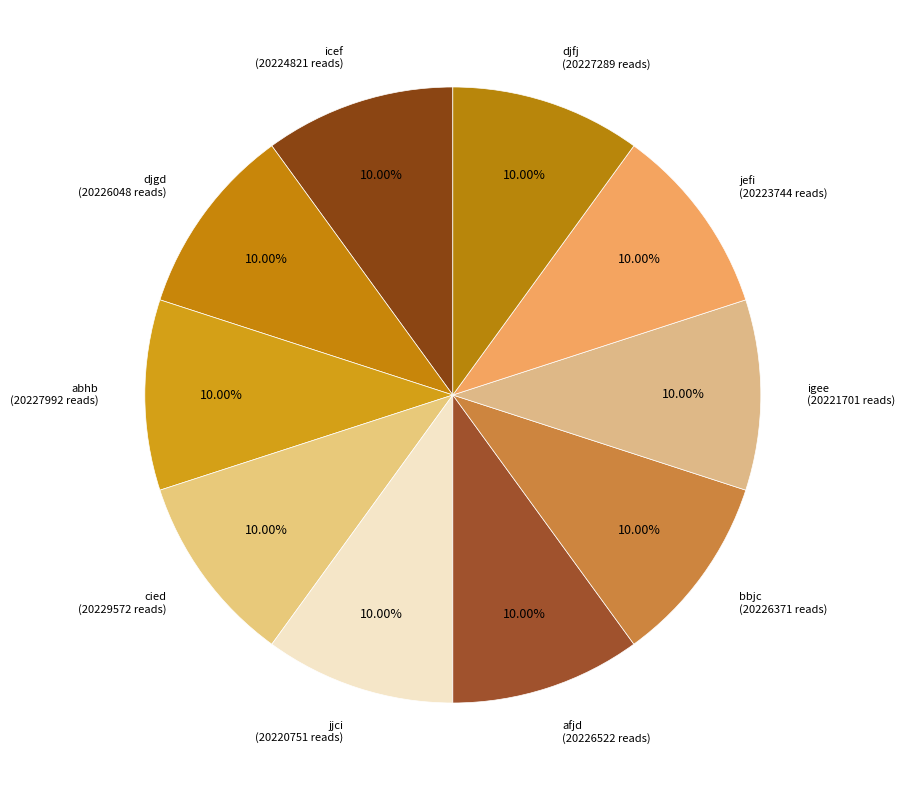

How many slices are in this pie chart?

10